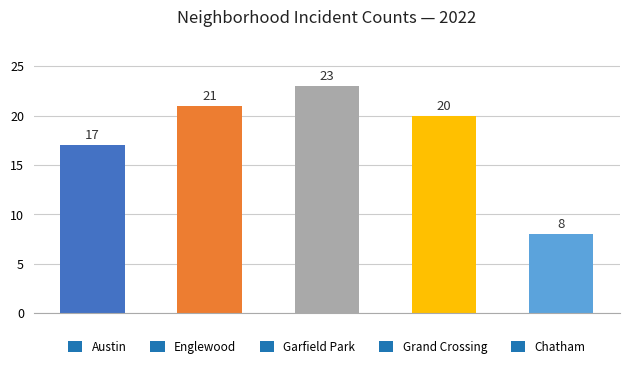

Reading left to right, list all the values displayed in this chart.

17	21	23	20	8